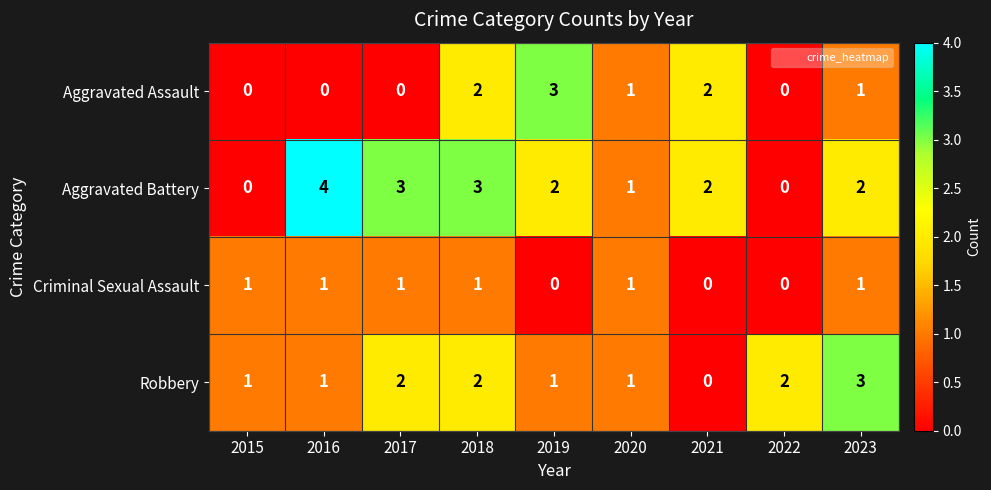

List the series in order of their overall mean, lowest first.

Criminal Sexual Assault, Aggravated Assault, Robbery, Aggravated Battery